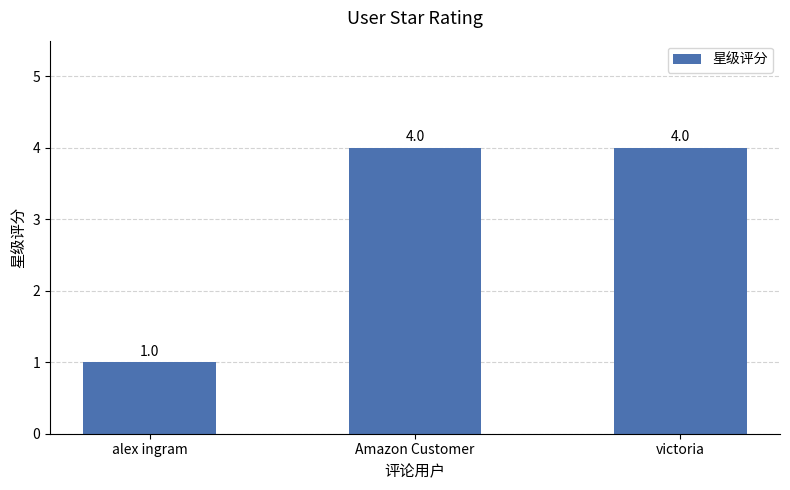

What is the change in value from alex ingram to victoria?

+3